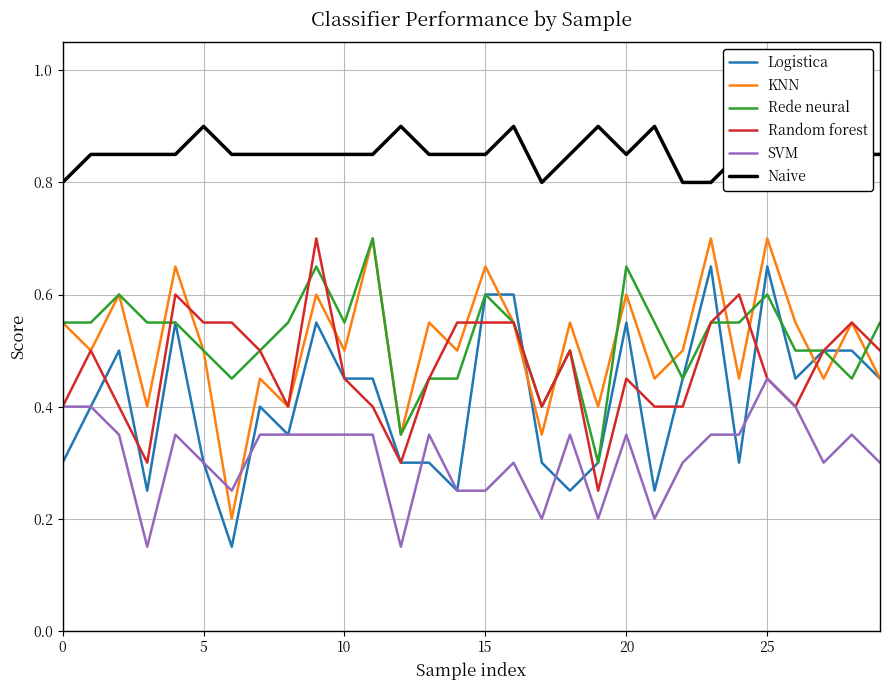

True or false: Rede neural and SVM cross at least once.

False